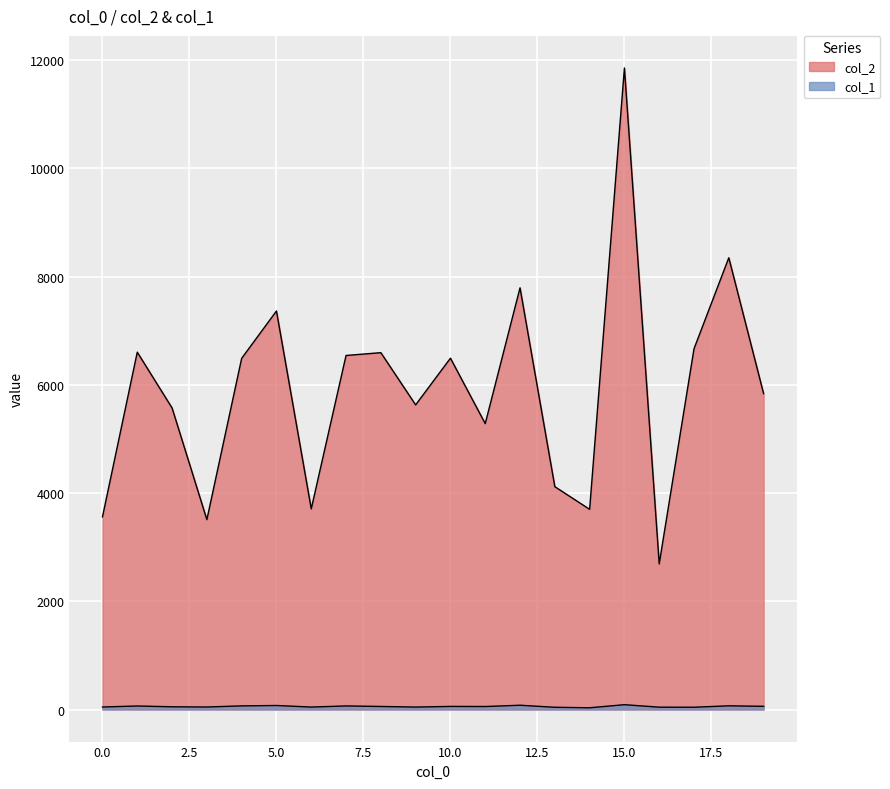

Is it true that col_2 equals 5123 at 3?

False